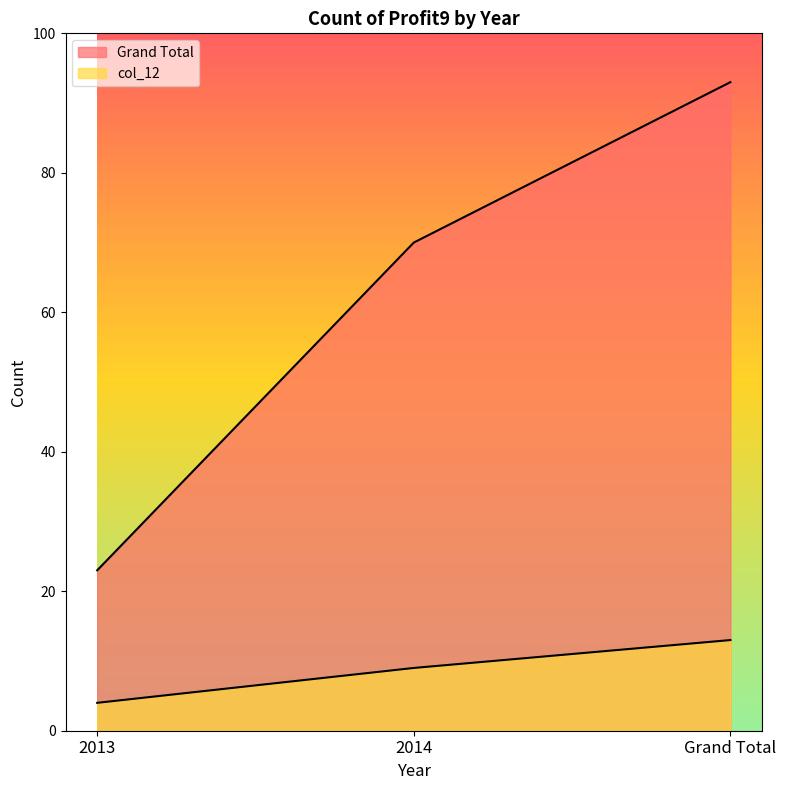

Reading left to right, extract all data points from this chart.

Grand Total: 2013=23	2014=70	Grand Total=93
col_12: 2013=4	2014=9	Grand Total=13